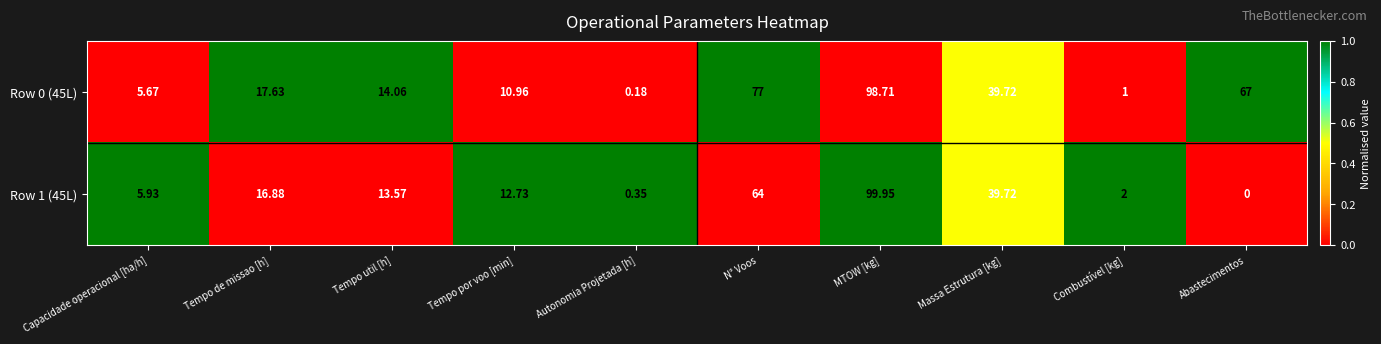

Where does the Row 1 (45L) series first go above 13?

Tempo de missao [h]